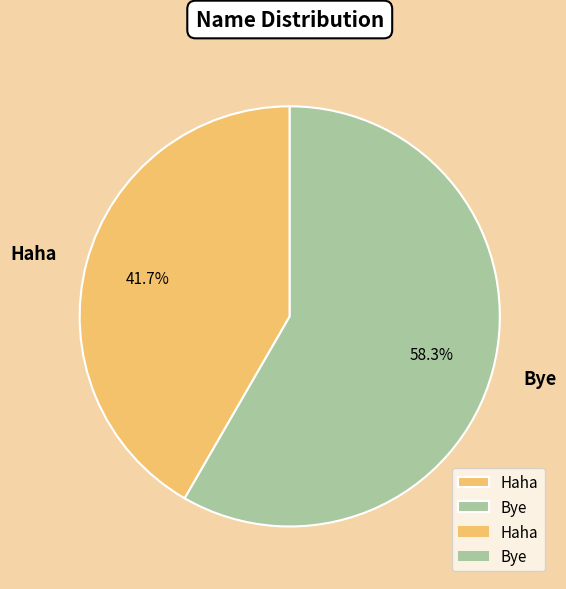

To the nearest percent, what is the difference between the Haha and Bye slice percentages?

17%